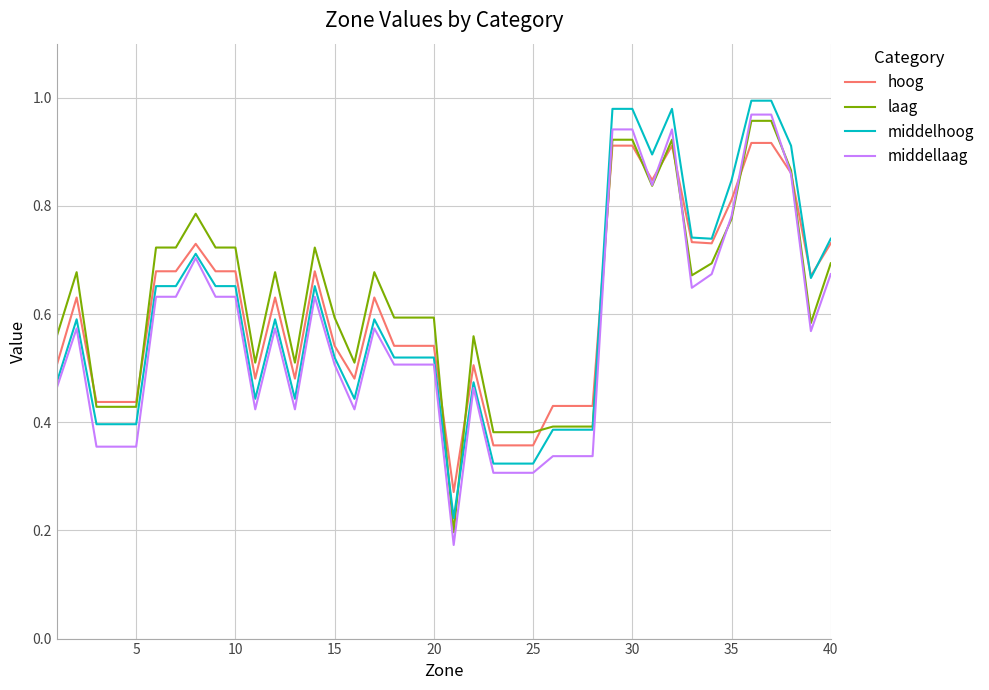

Which series has the largest range (max minus min)?

middellaag